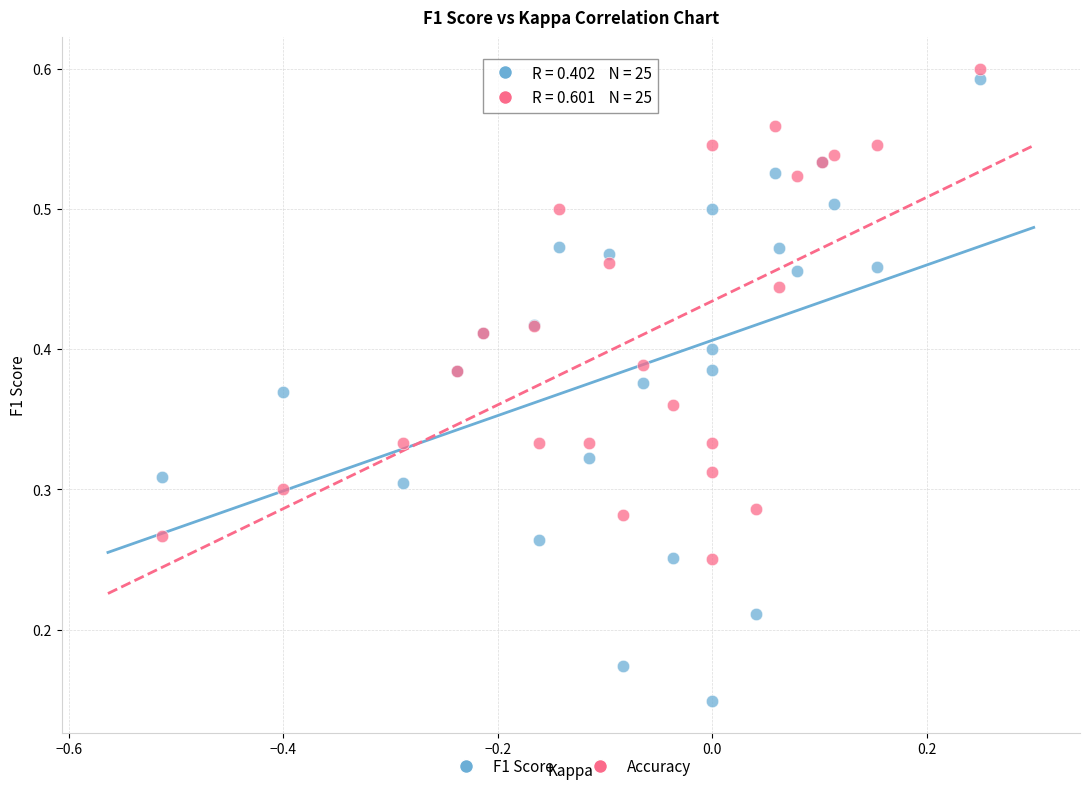

Which series contains the lowest Y value?

F1 Score